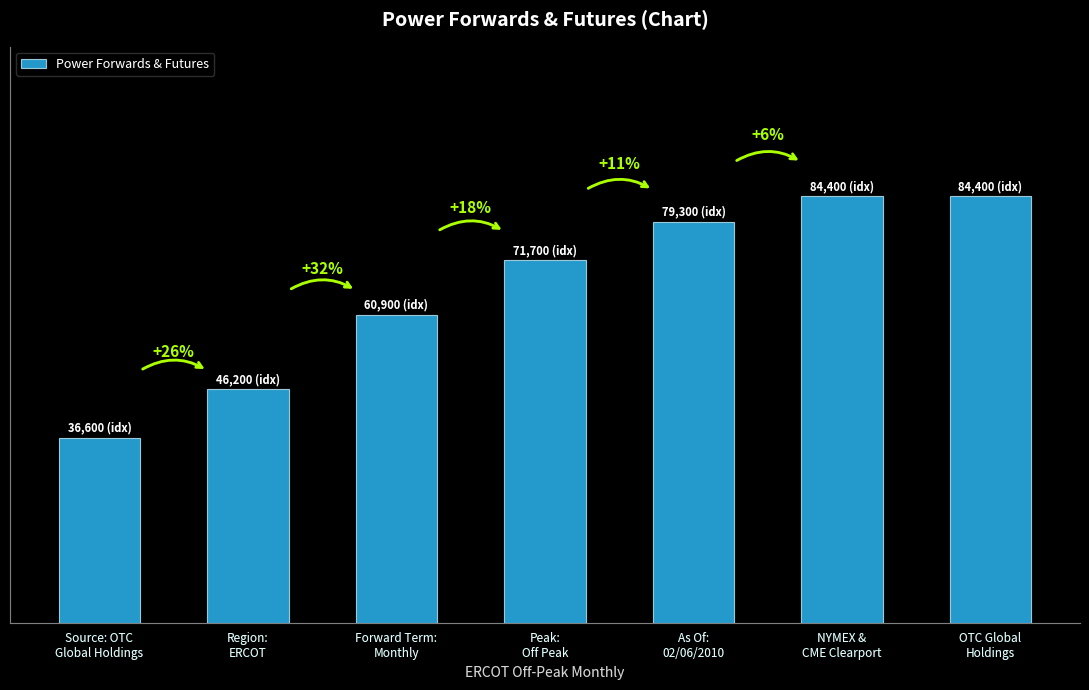

Count the values in the range 46200 to 84400.

6